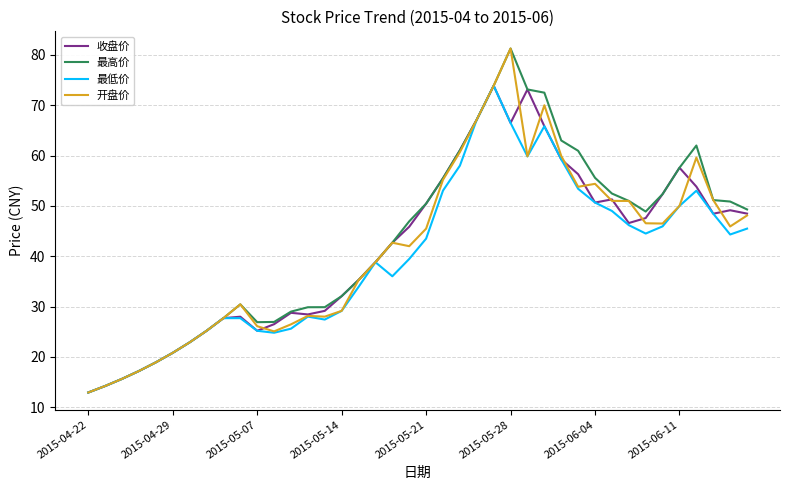

What is the maximum value shown in the chart?

81.3